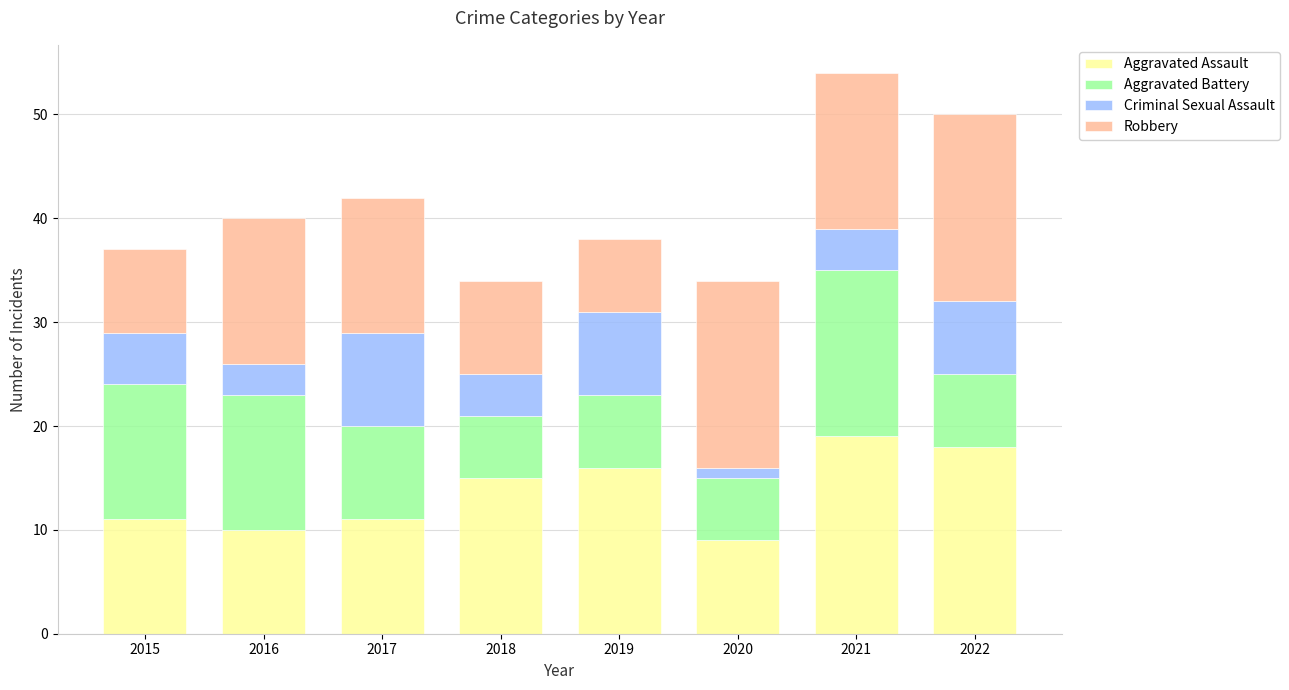

The value of Aggravated Assault at 2022 is 24. True or false?

False